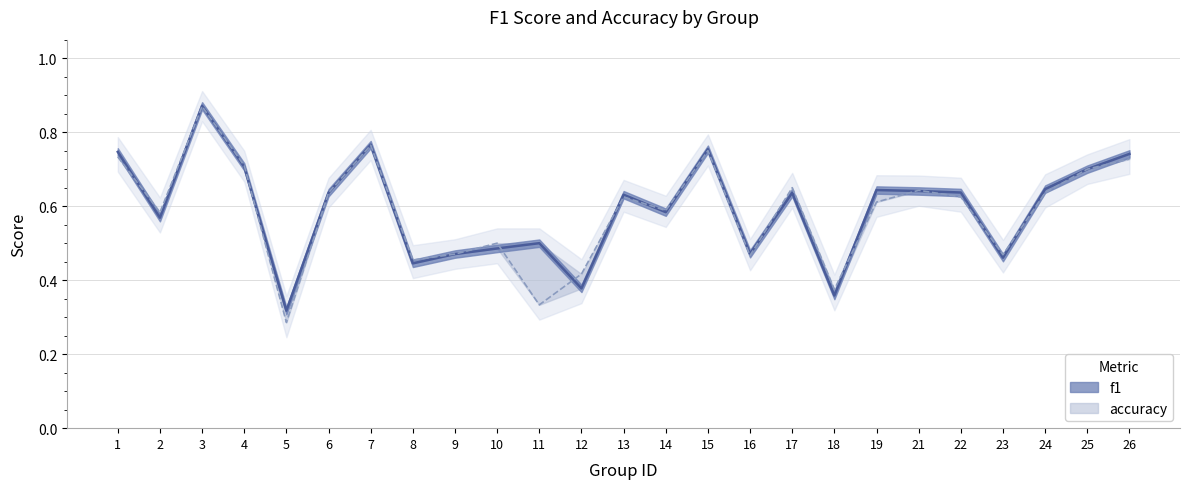

The accuracy series shows 0.4 at 21. True or false?

False